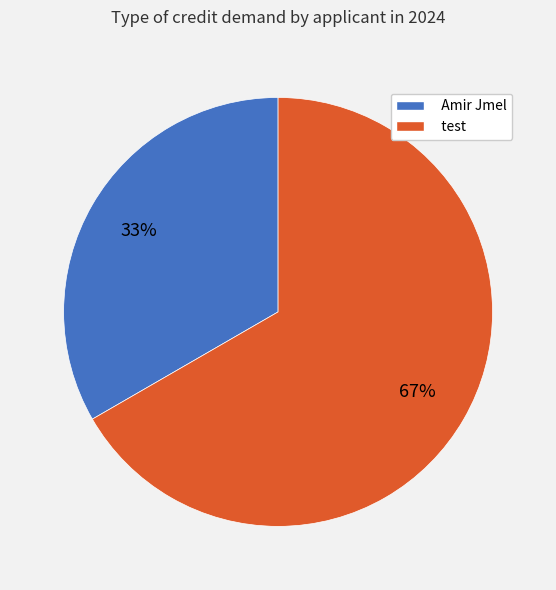

Count the number of slices in the pie.

2